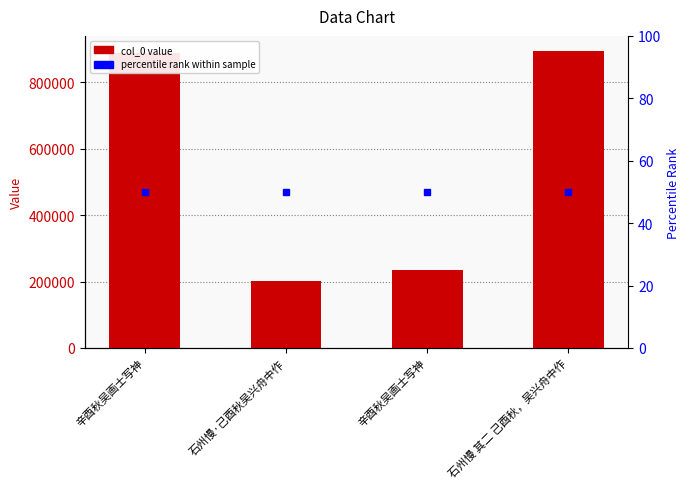

Where is the data nearest to the value 548358?

辛酉秋吴画士写神